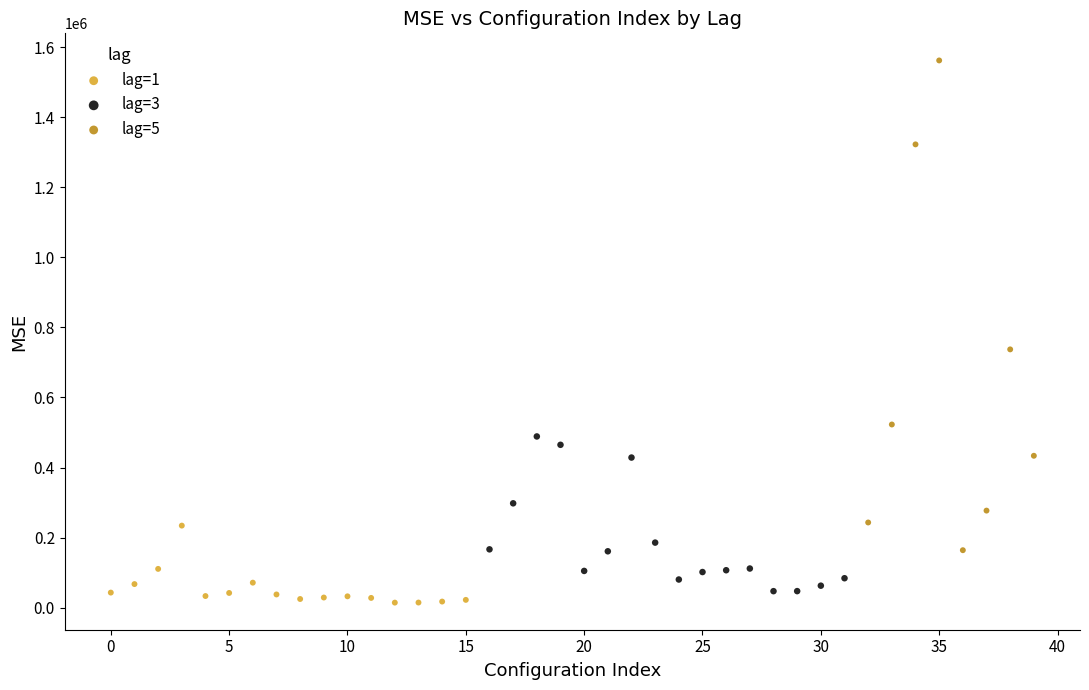

What are all the series names shown in the legend?

lag=1, lag=3, lag=5